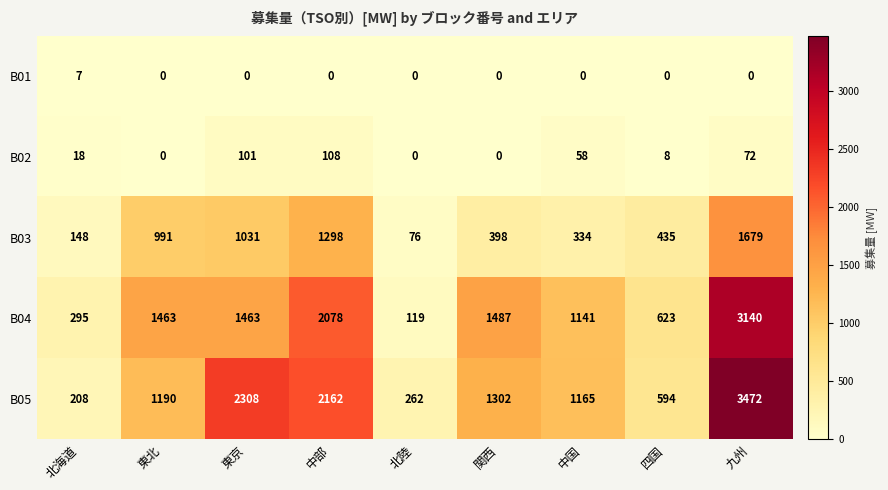

List the series in order of their peak value, lowest first.

B01, B02, B03, B04, B05